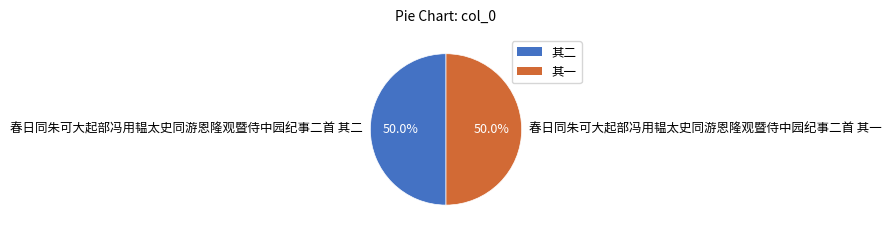

How much of the chart is everything except 春日同朱可大起部冯用韫太史同游恩隆观暨侍中园纪事二首 其一?

50.0%